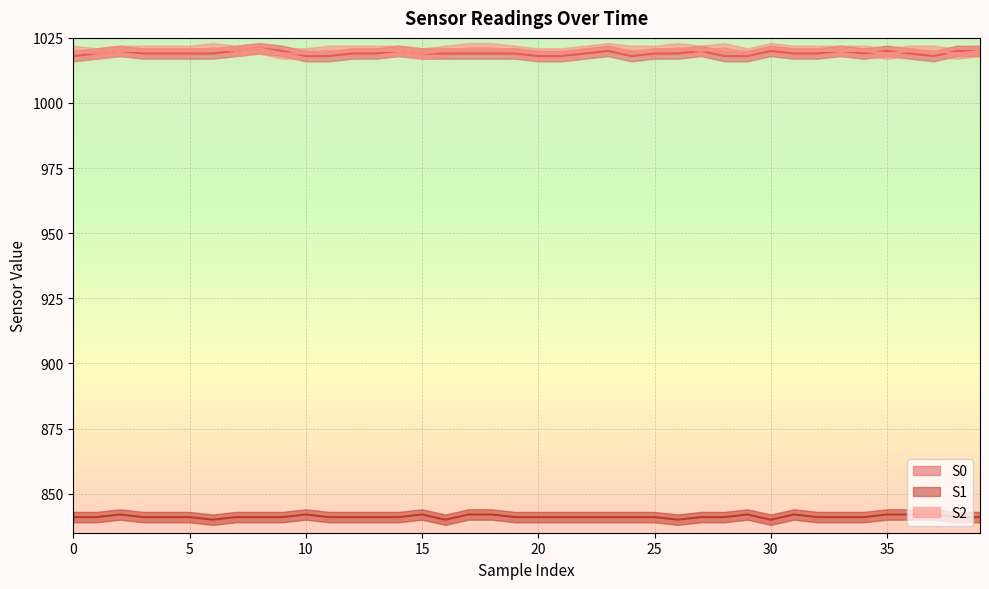

At which category is the sum across all series the highest?

8